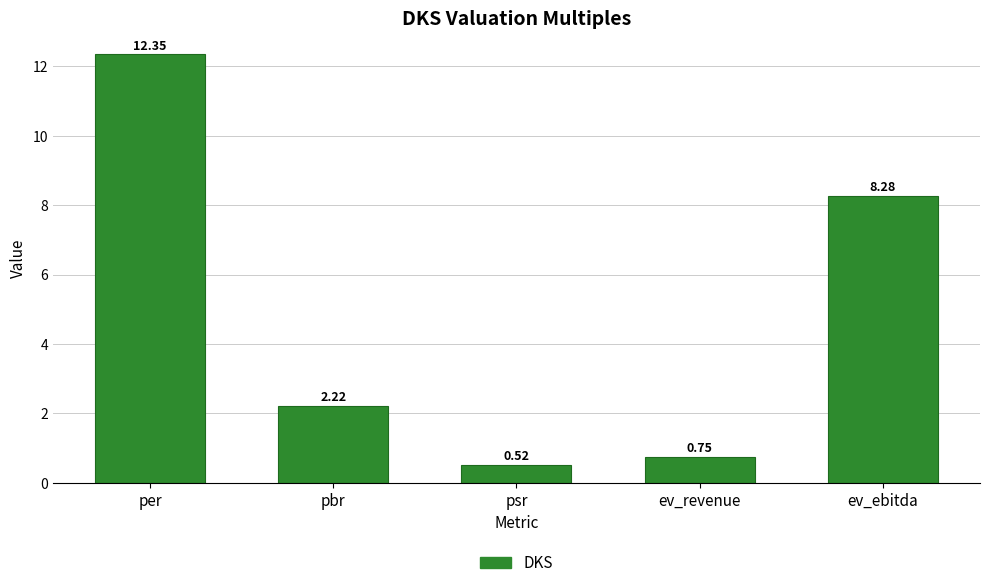

How many data points are above 2?

3